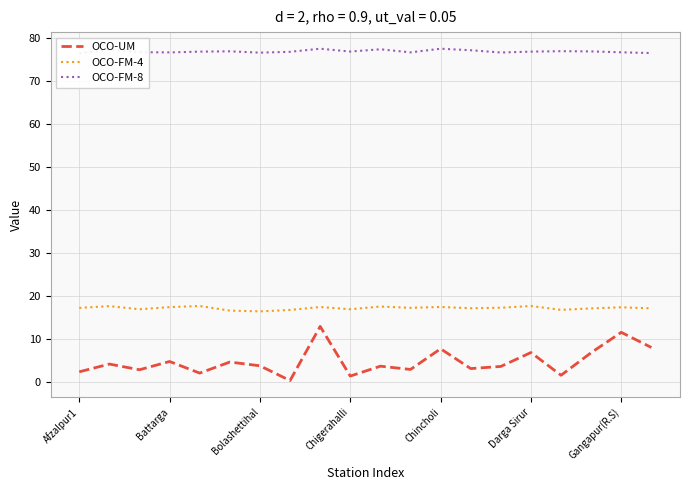

At which category does the chart reach its minimum across all series?

7